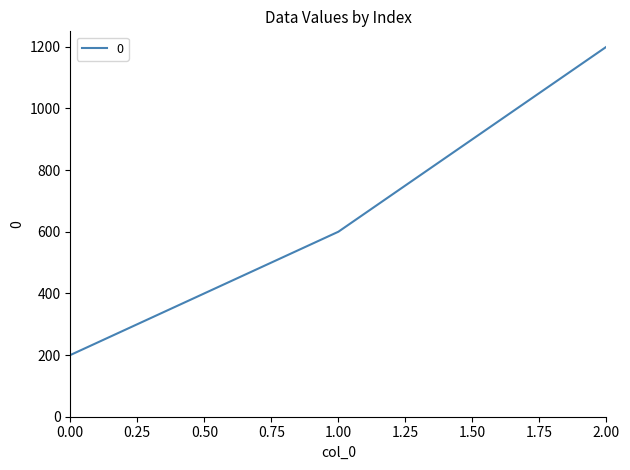

How many values are below 600?

1